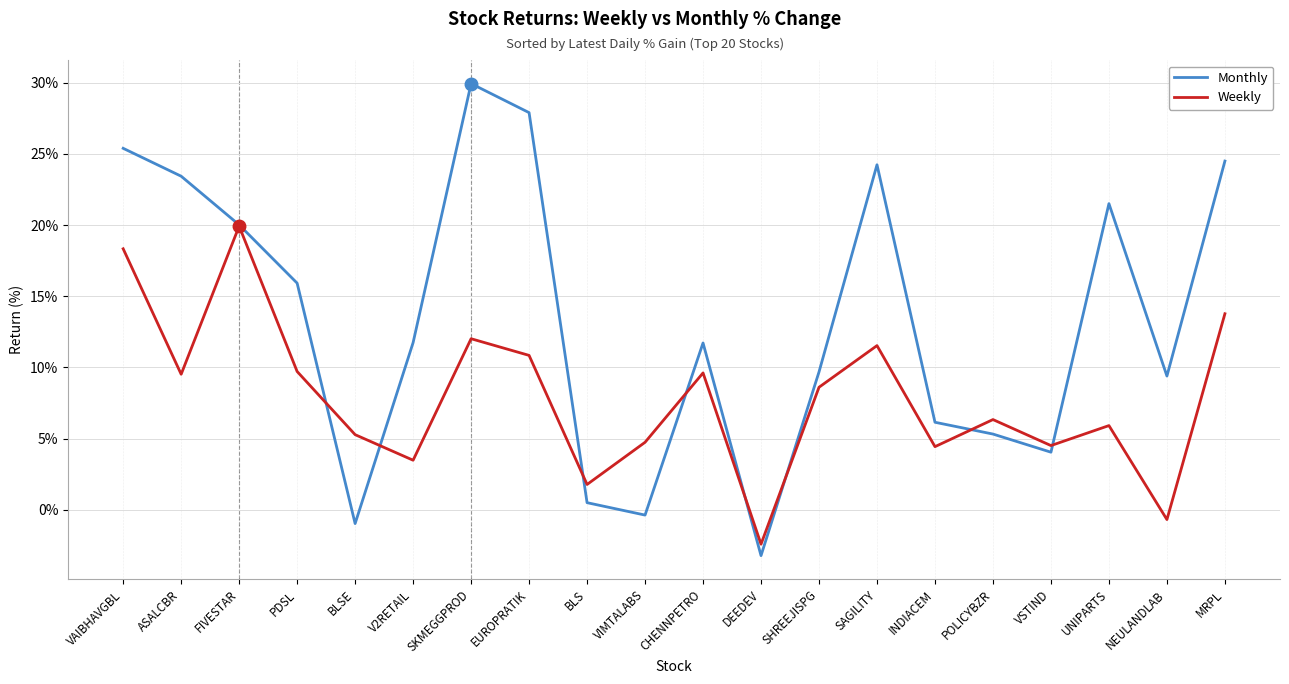

True or false: Weekly and Monthly intersect in this chart.

True